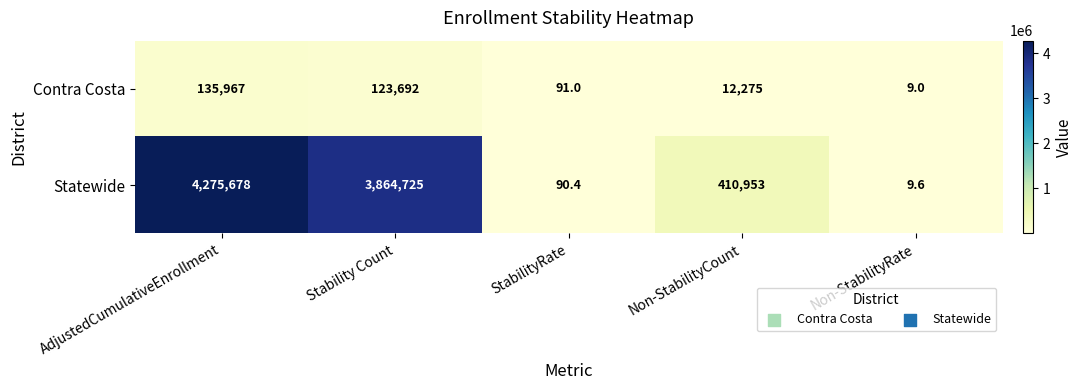

What is the total value across all series at Stability Count?

3988417.0